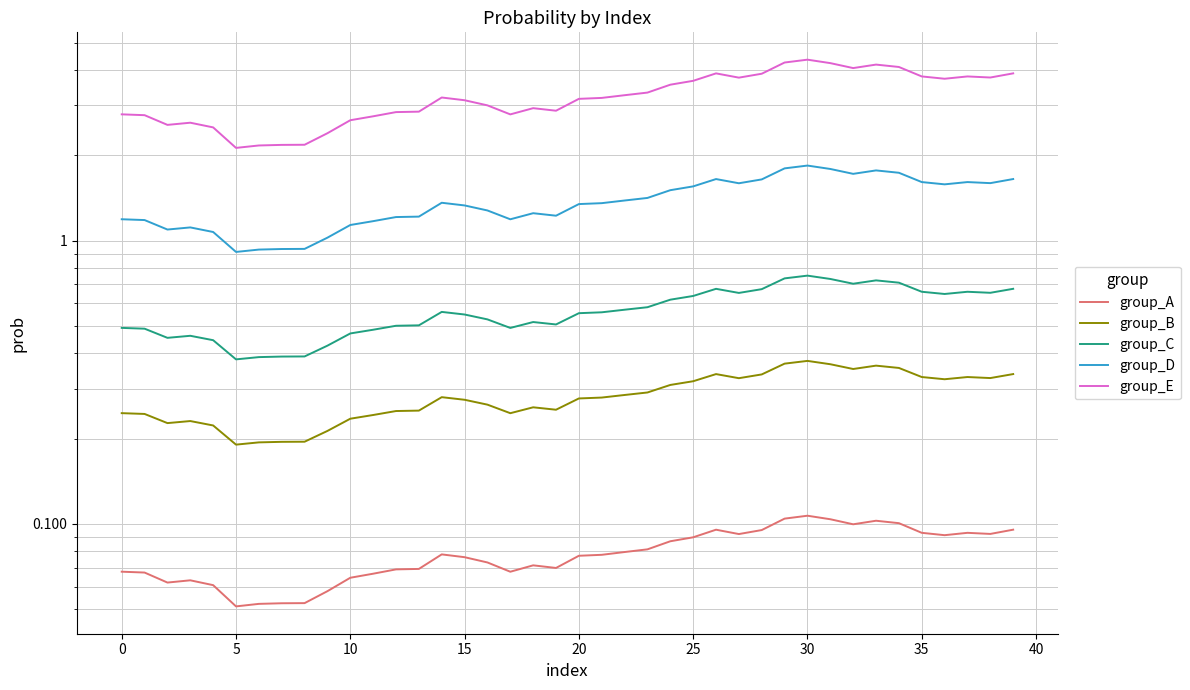

How many interior local valleys does the group_B series have?

8